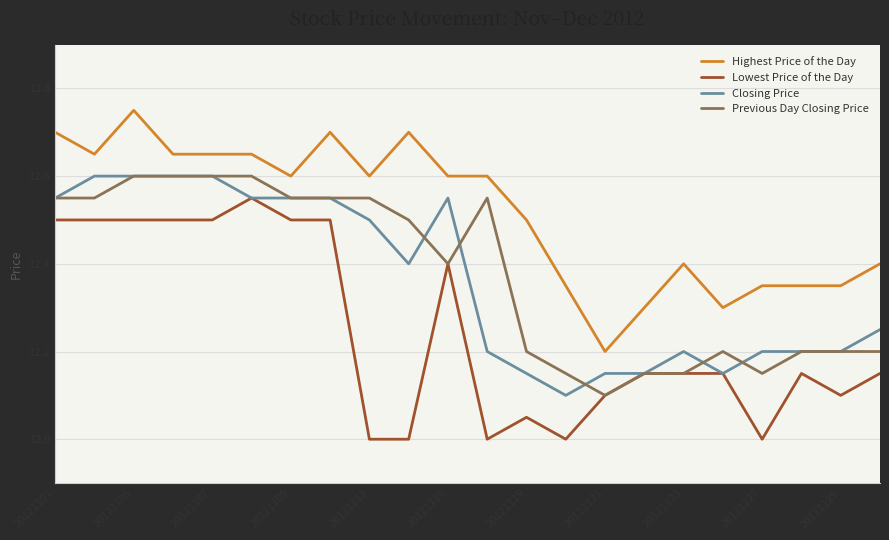

True or false: Highest Price of the Day and Previous Day Closing Price intersect in this chart.

False